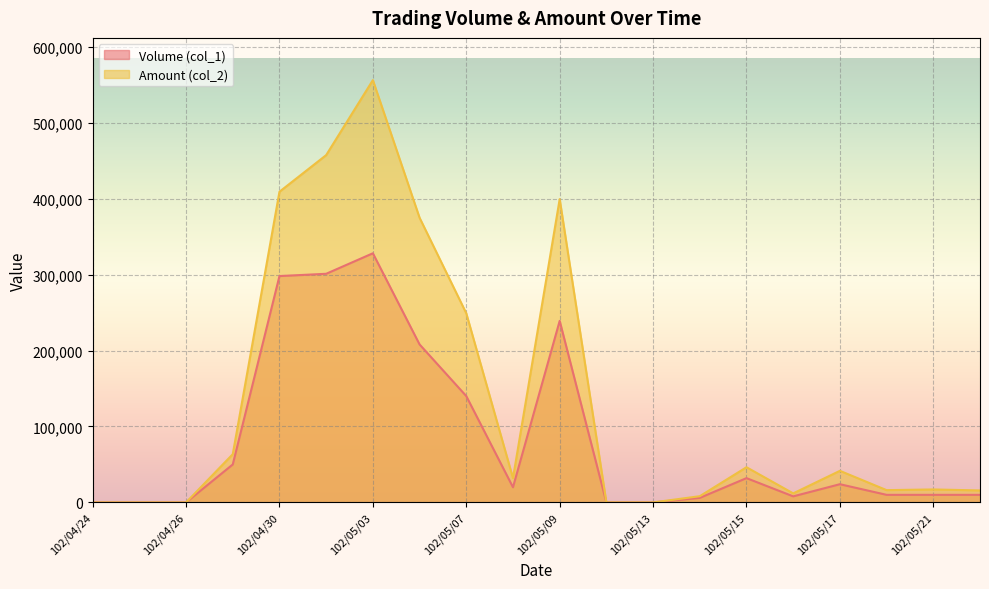

Which series has the largest range (max minus min)?

Amount (col_2)